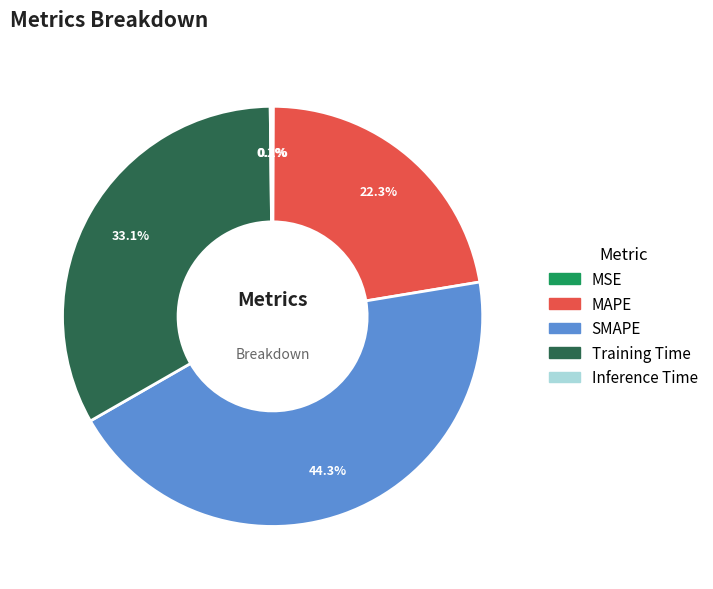

What is the largest slice in the pie chart?

SMAPE